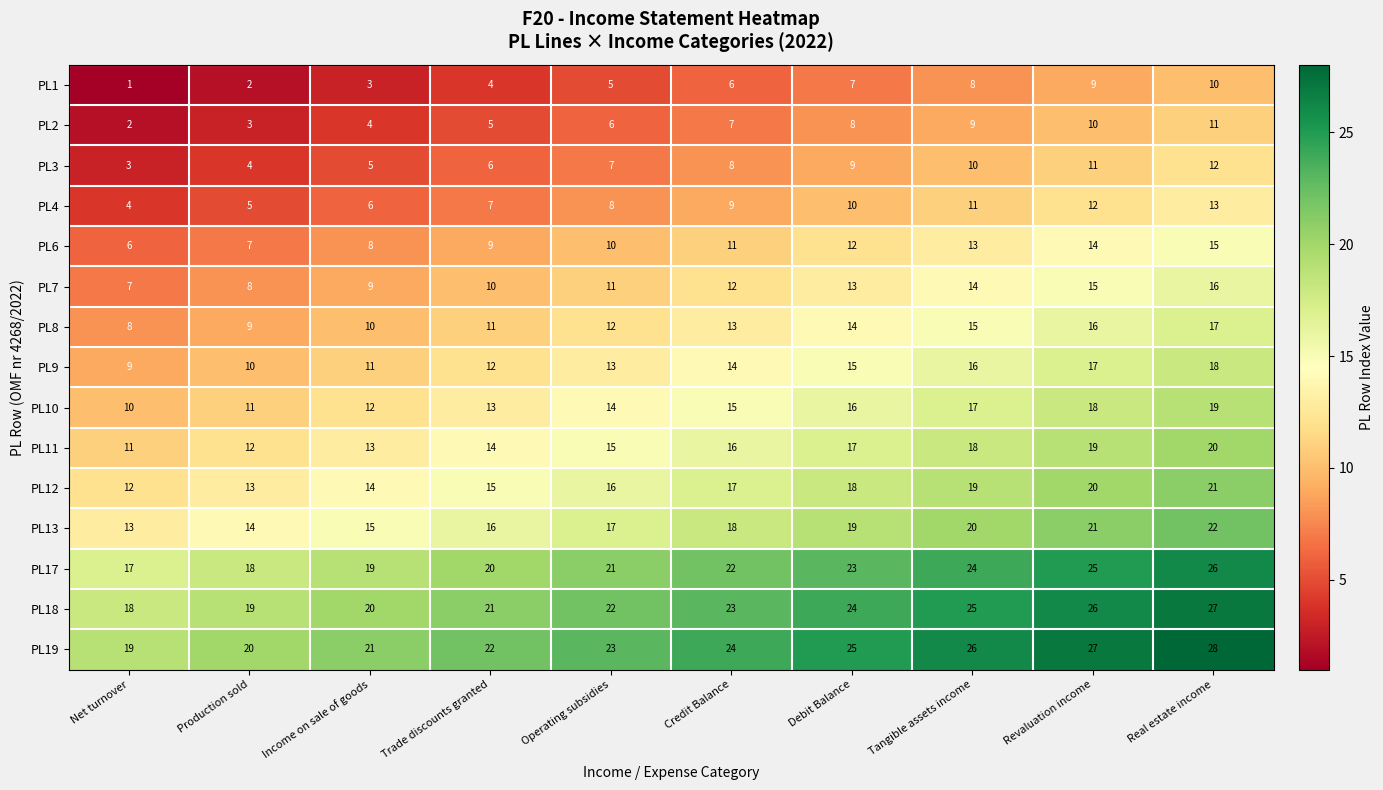

The value of PL13 at Income on sale of goods is 7. True or false?

False